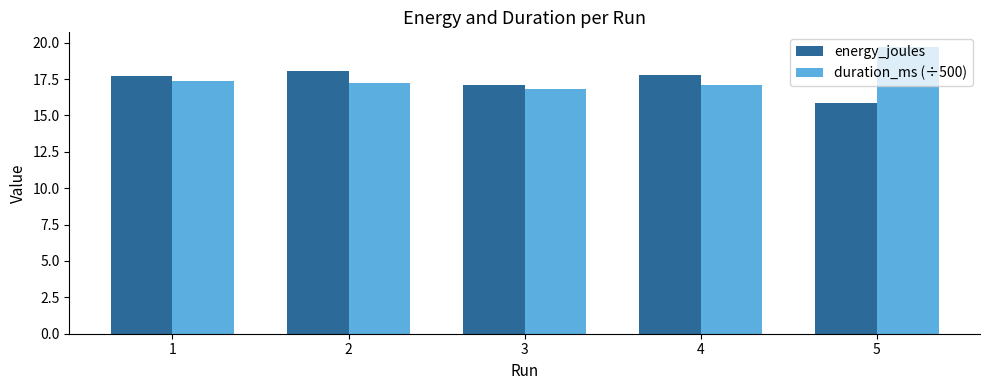

What is the difference between the maximum and second lowest values in the duration_ms (÷500) series?

2.6